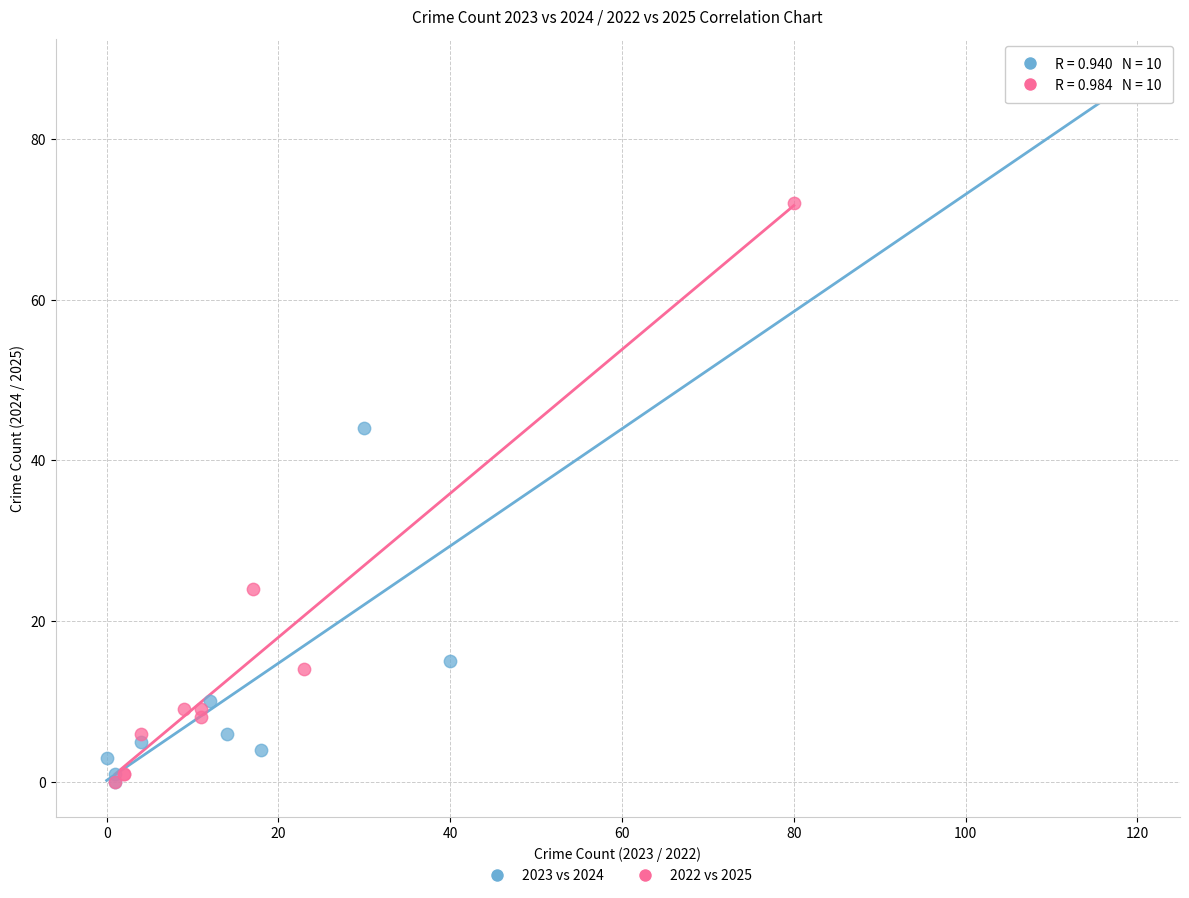

Which series contains the highest Y value?

2023 vs 2024